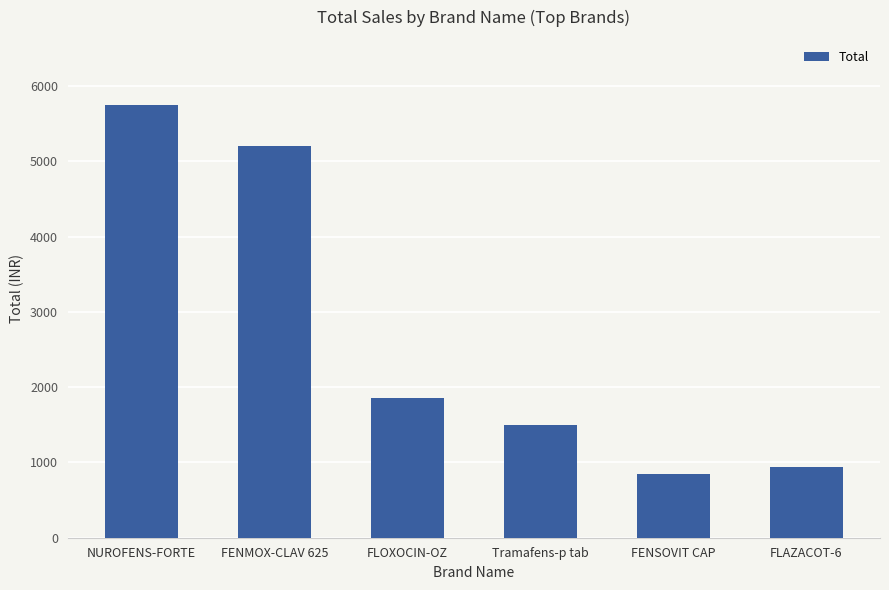

How many data points are less than 1850?

3